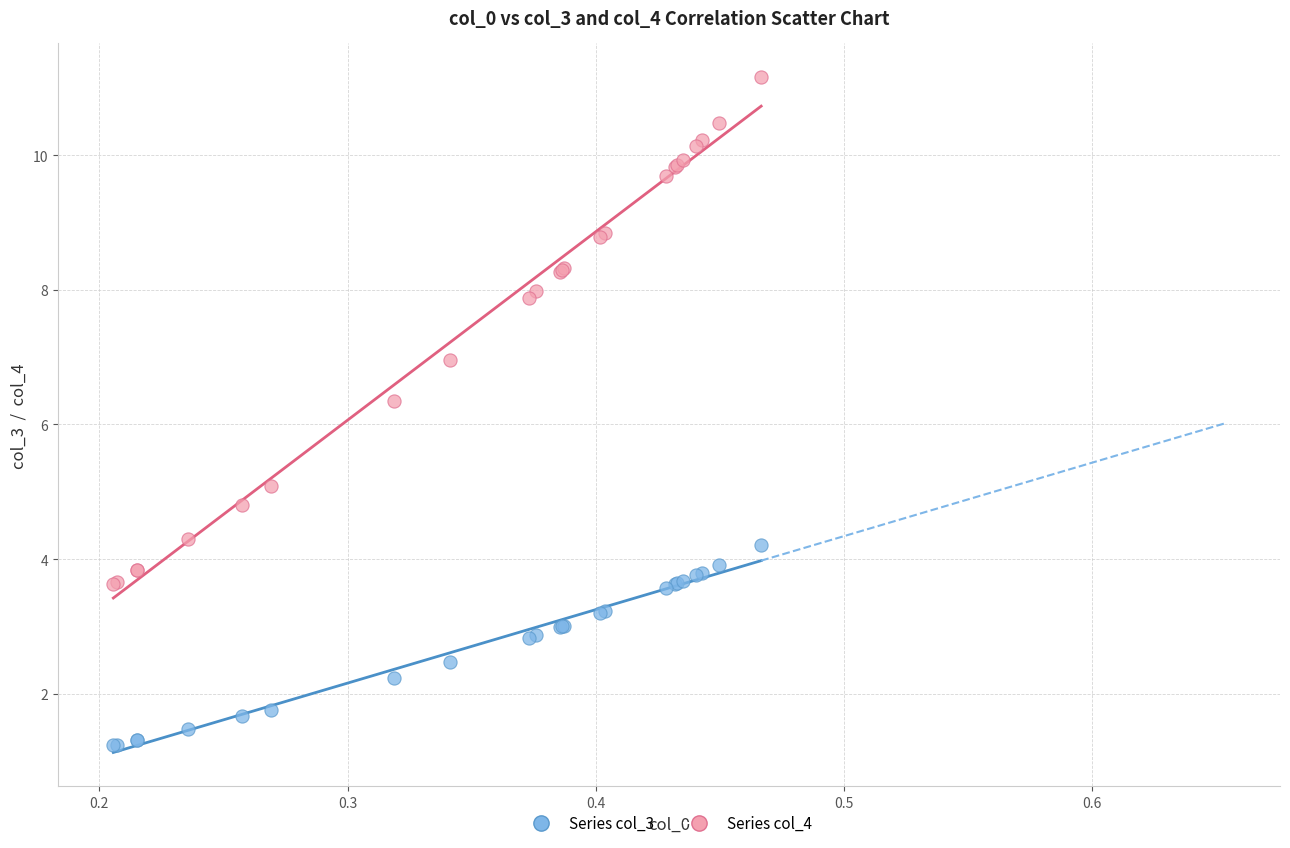

What are all the series names shown in the legend?

Series col_3, Series col_4